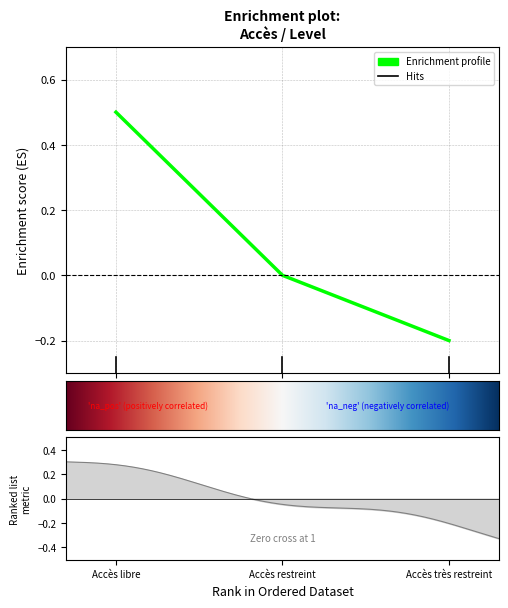

Count the values in the range 1 to 3.

3